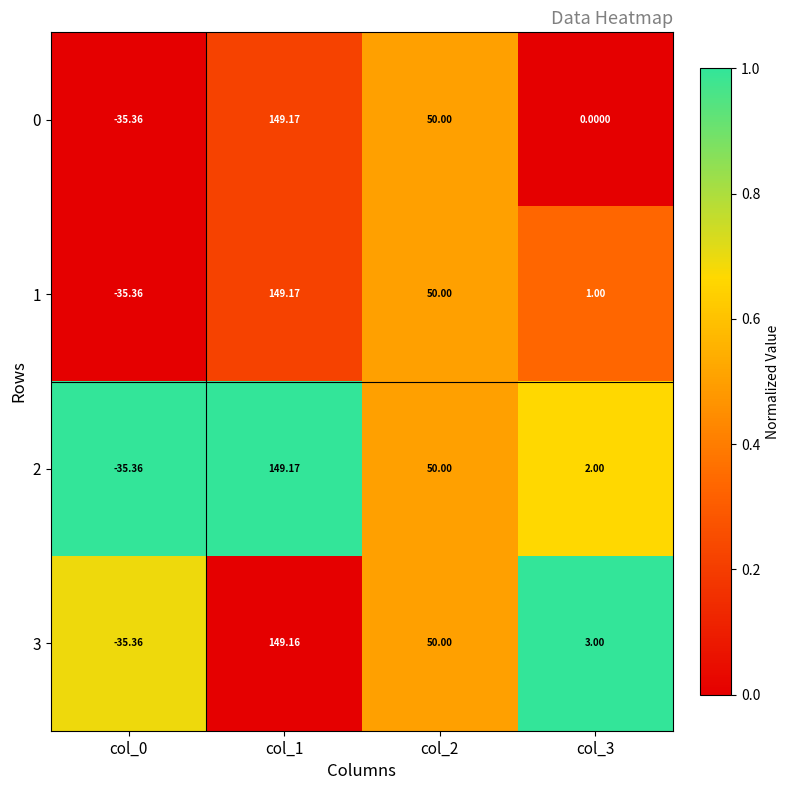

How many series are shown in this chart?

4